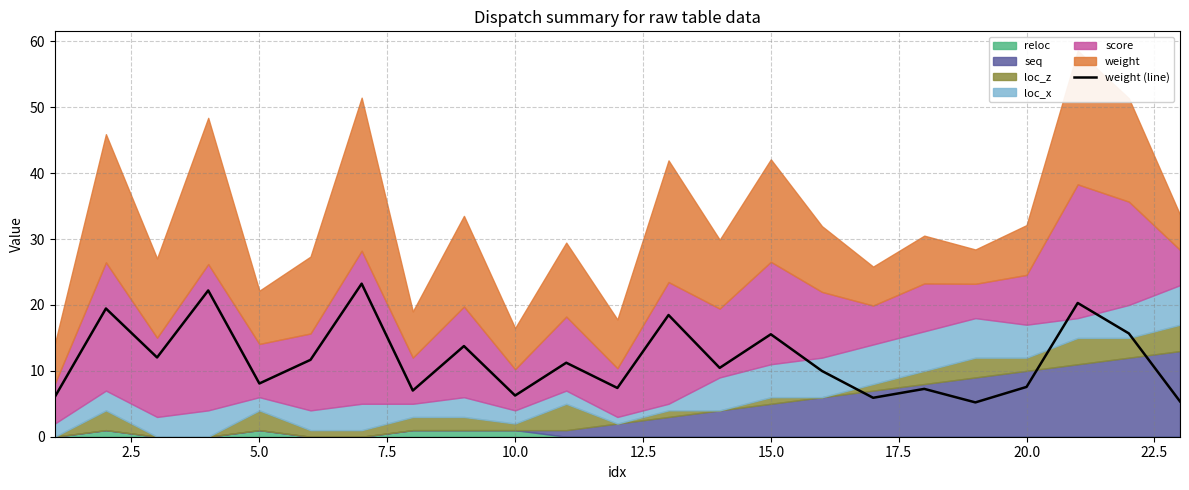

Does the chart have visible grid lines?

Yes